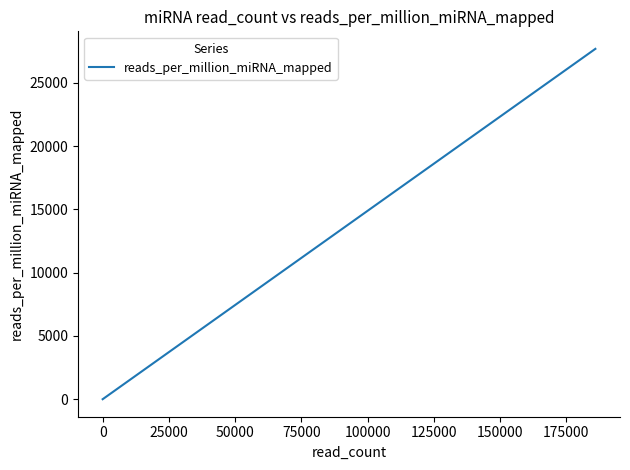

The chart shows a value of 884.4 at 25000. True or false?

False